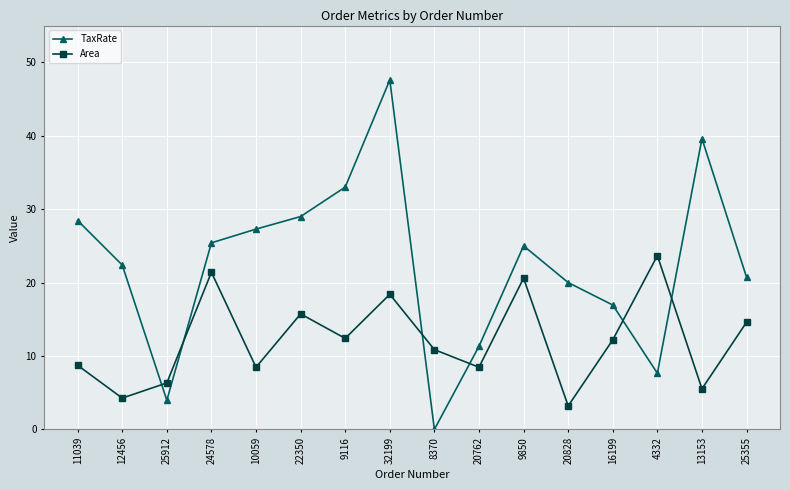

Where does the TaxRate series first go above 25?

11039